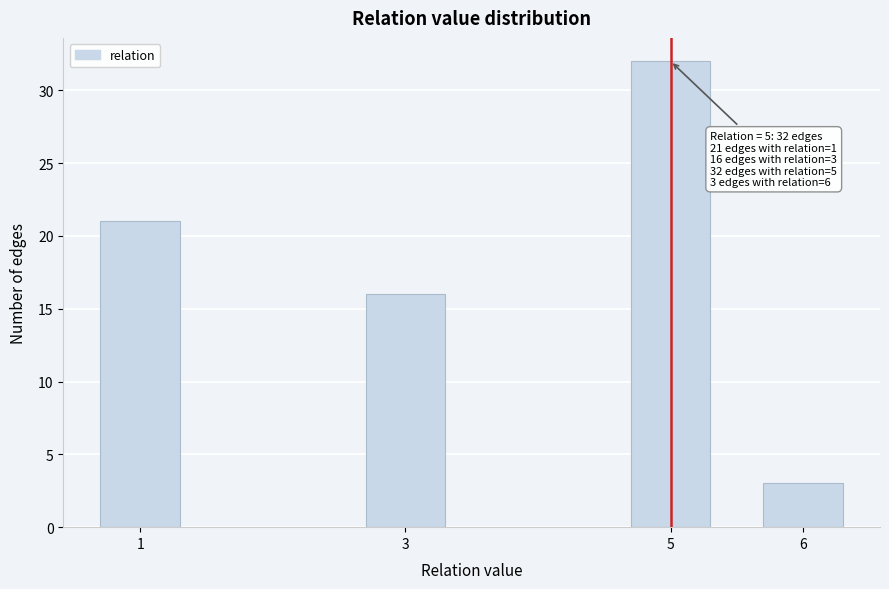

Reading left to right, extract all data points from this chart.

21	16	32	3